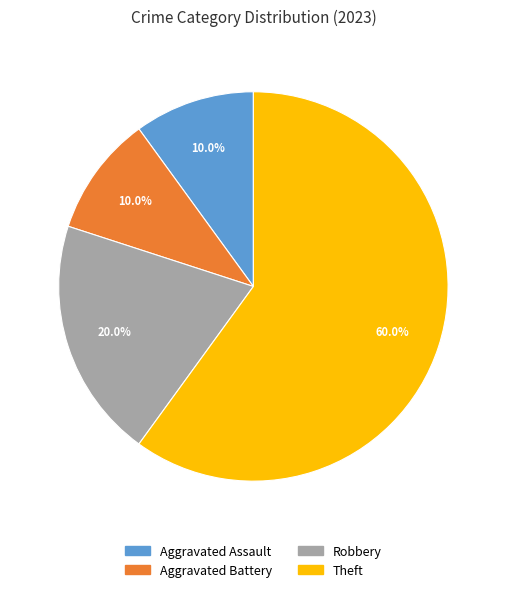

Which category has the biggest portion of the pie?

Theft